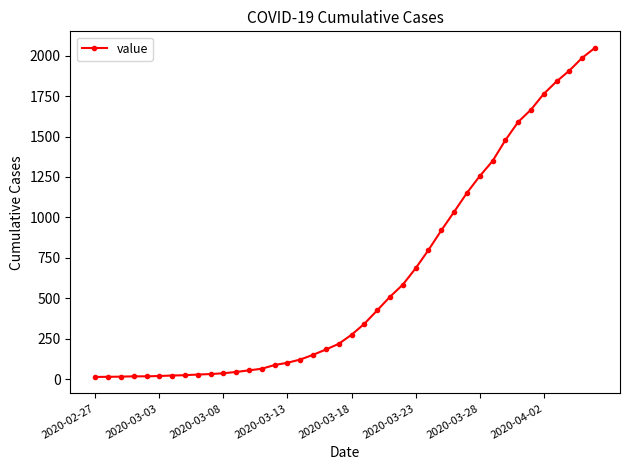

What is the greatest value displayed?

2049